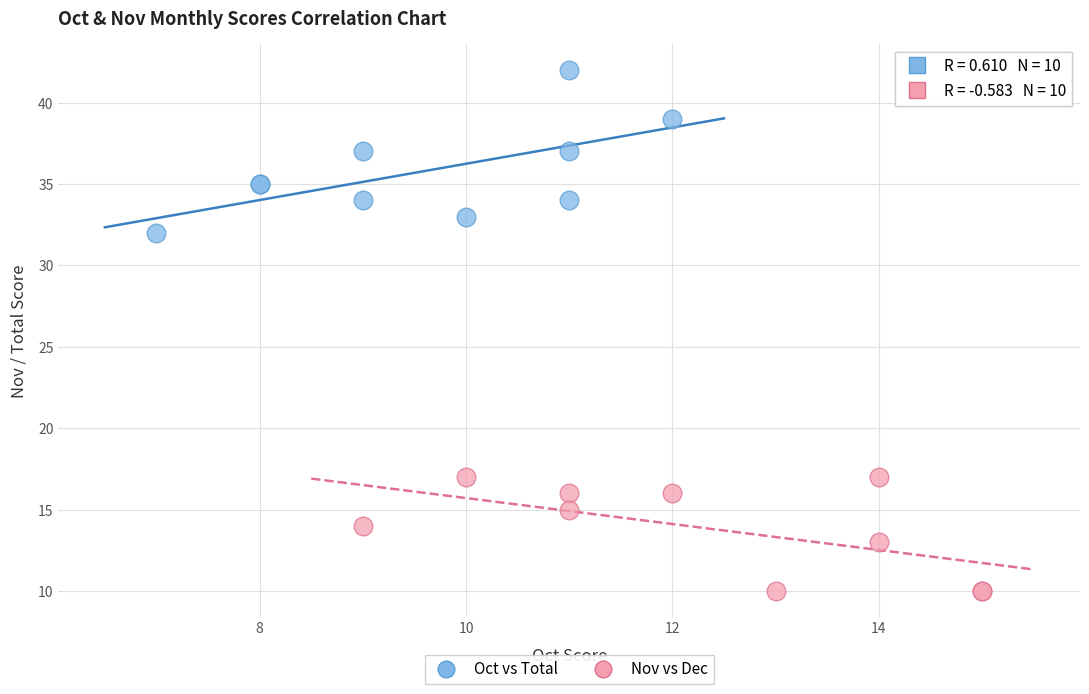

Which series contains the lowest Y value?

Nov vs Dec